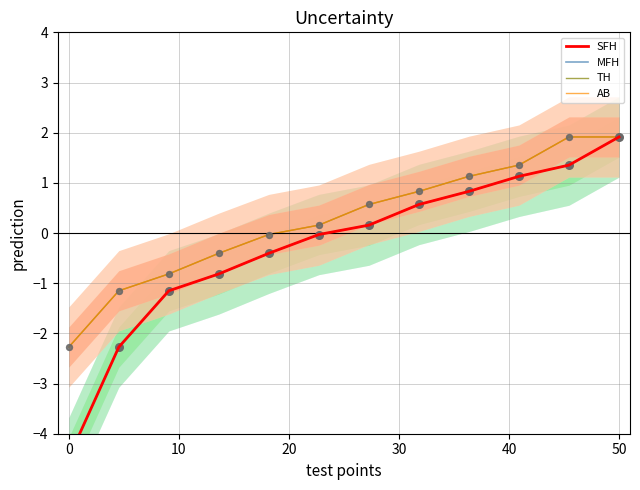

Is the value of TH at 11 greater than the value of AB at 9?

Yes